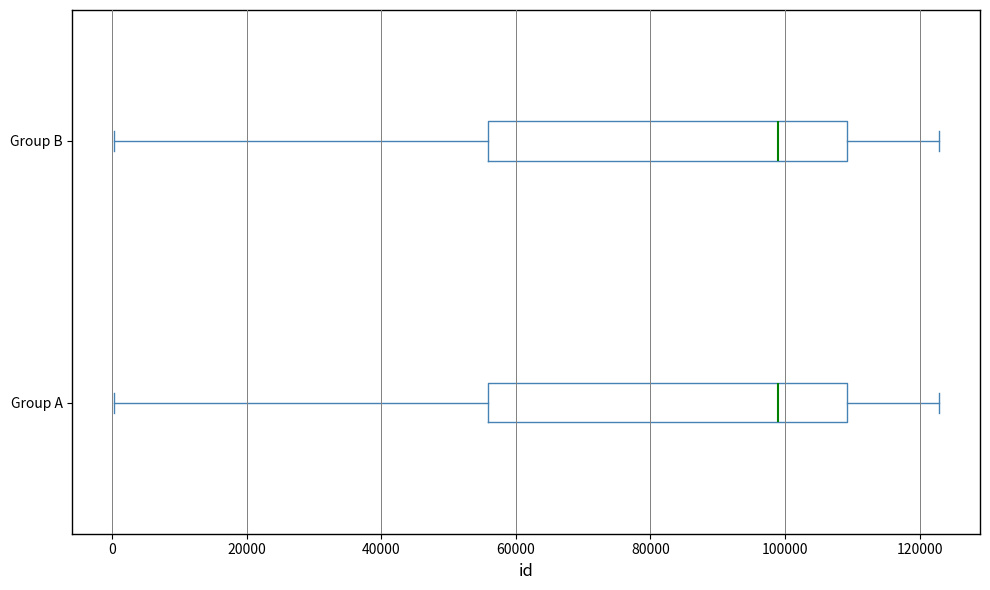

Reading bottom to top, transcribe this box plot: for each box, give where its median line is, the range the box spans, and where its two whiskers end, as read against the x-axis. The values are not printed on the chart, so give them approximately, as read against the axis.

Group A: median 98000, box 56000 to 110000, whiskers 0 to 122000
Group B: median 98000, box 56000 to 110000, whiskers 0 to 122000